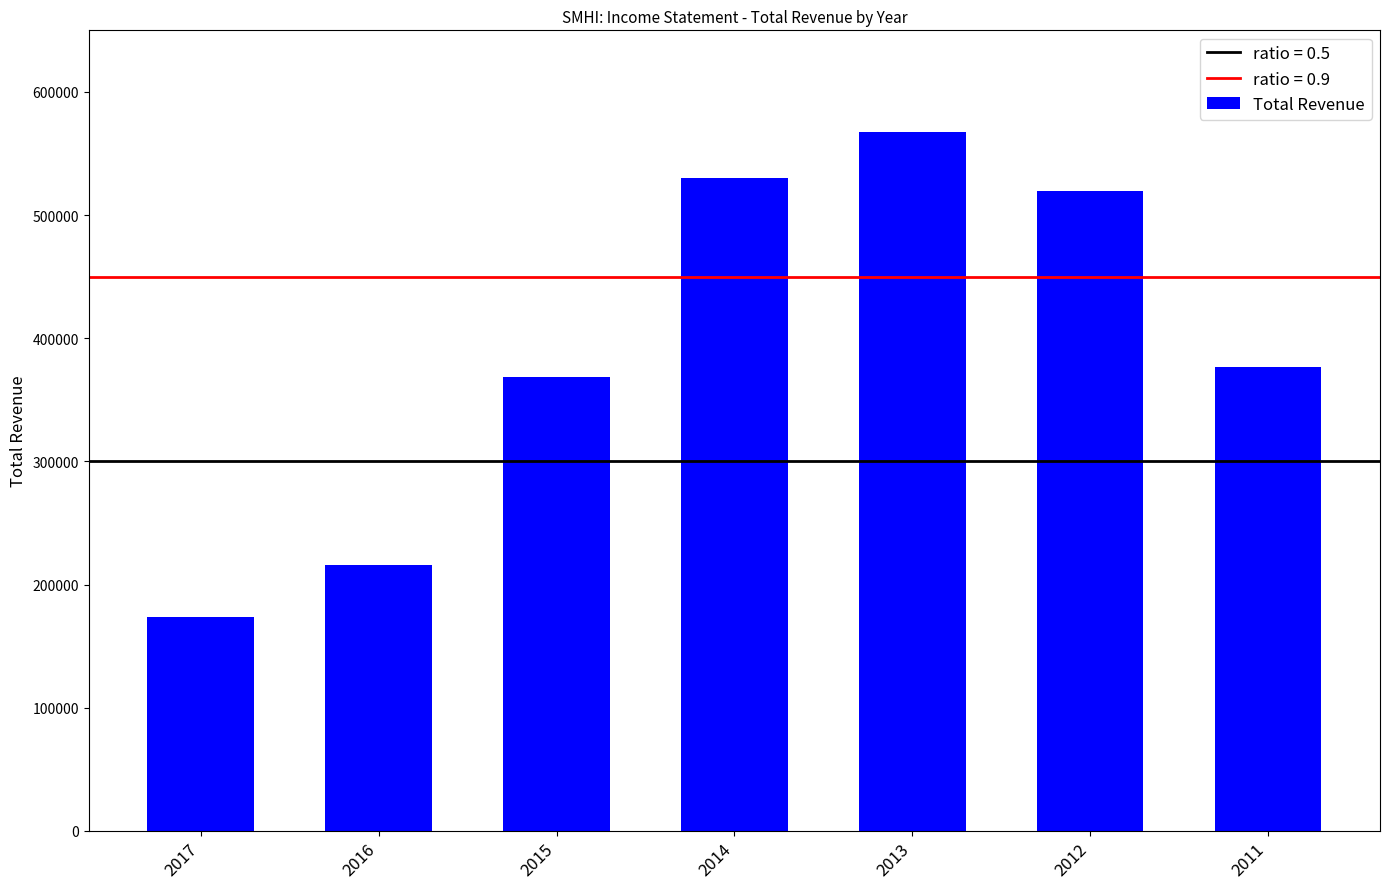

Reading left to right, list all the values displayed in this chart.

2017=173800	2016=215600	2015=368900	2014=529900	2013=567300	2012=519800	2011=376800